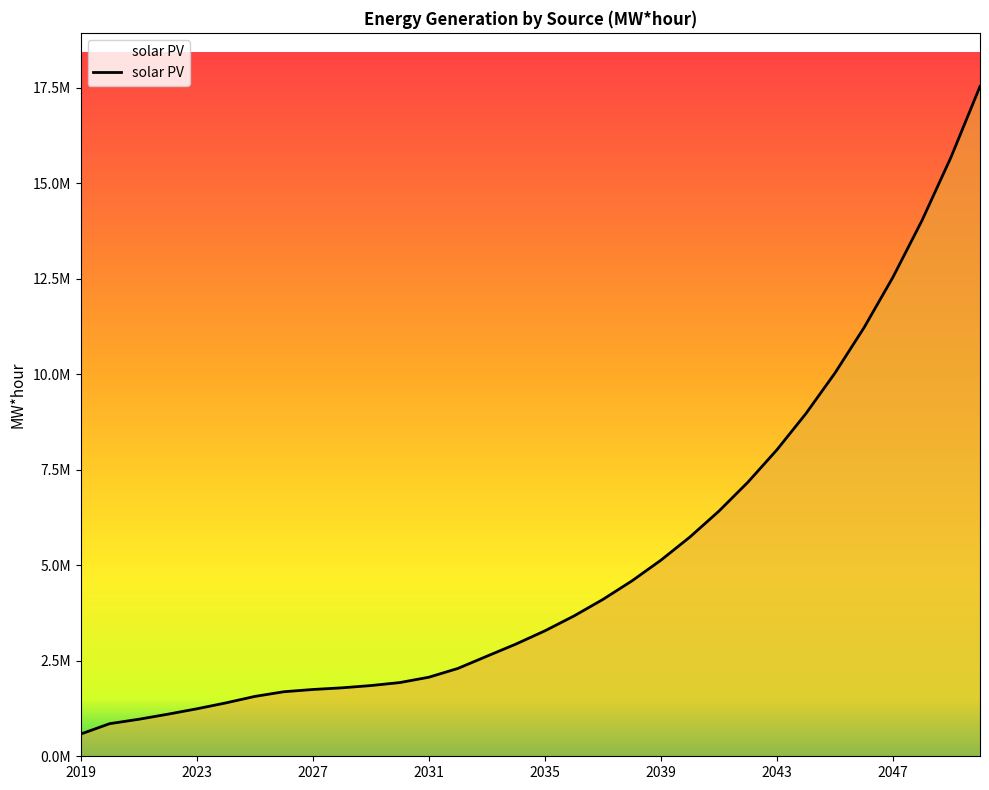

What is the smallest value displayed?

580813.4